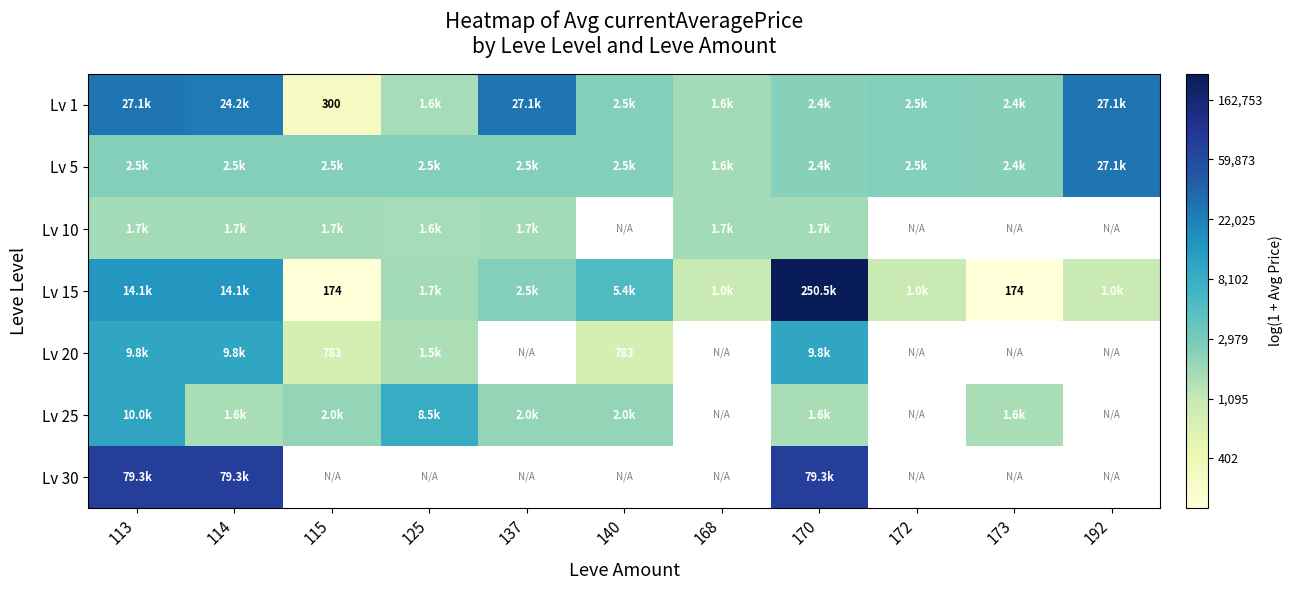

Count the number of data series in this chart.

7